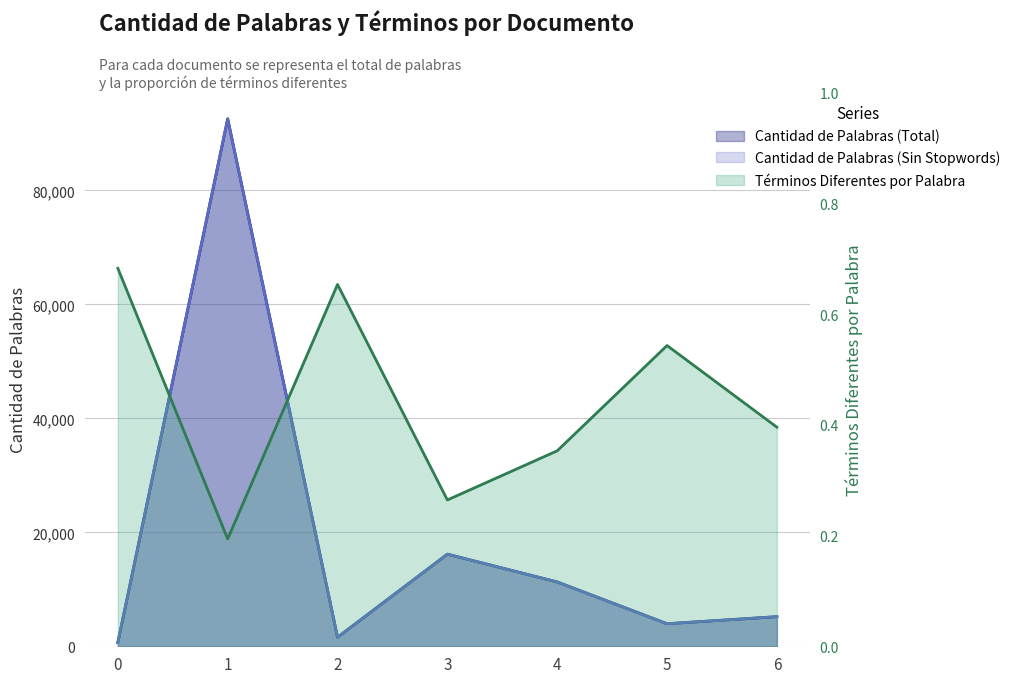

True or false: Cantidad de Palabras (Total) and Términos Diferentes por Palabra cross at least once.

False